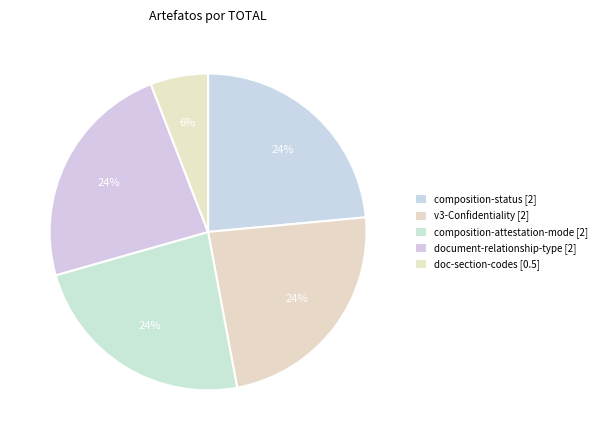

Does any single category account for the majority?

No